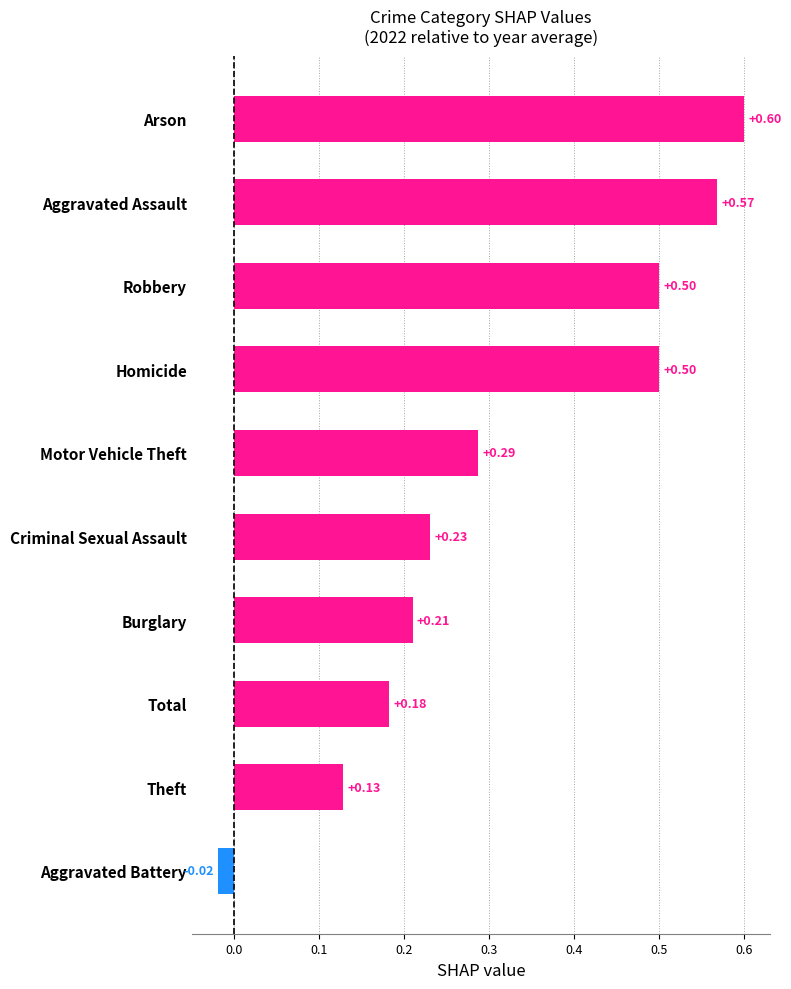

What is the sum of all values?

3.2